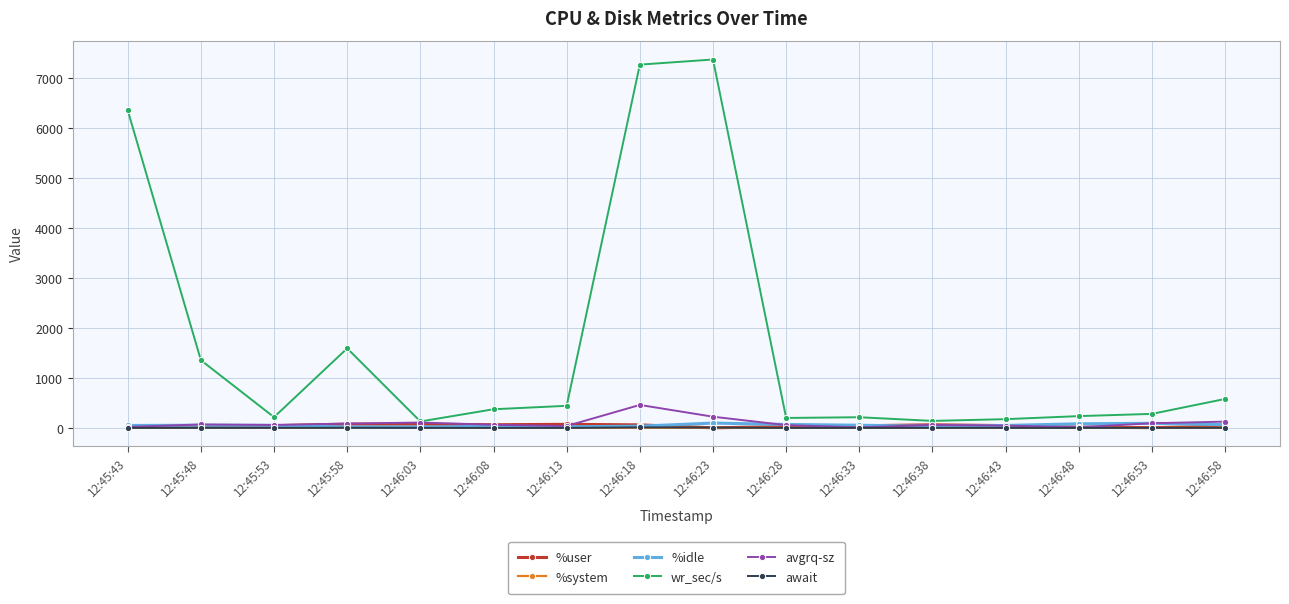

What is the label of the 12th point from the right?

12:46:03